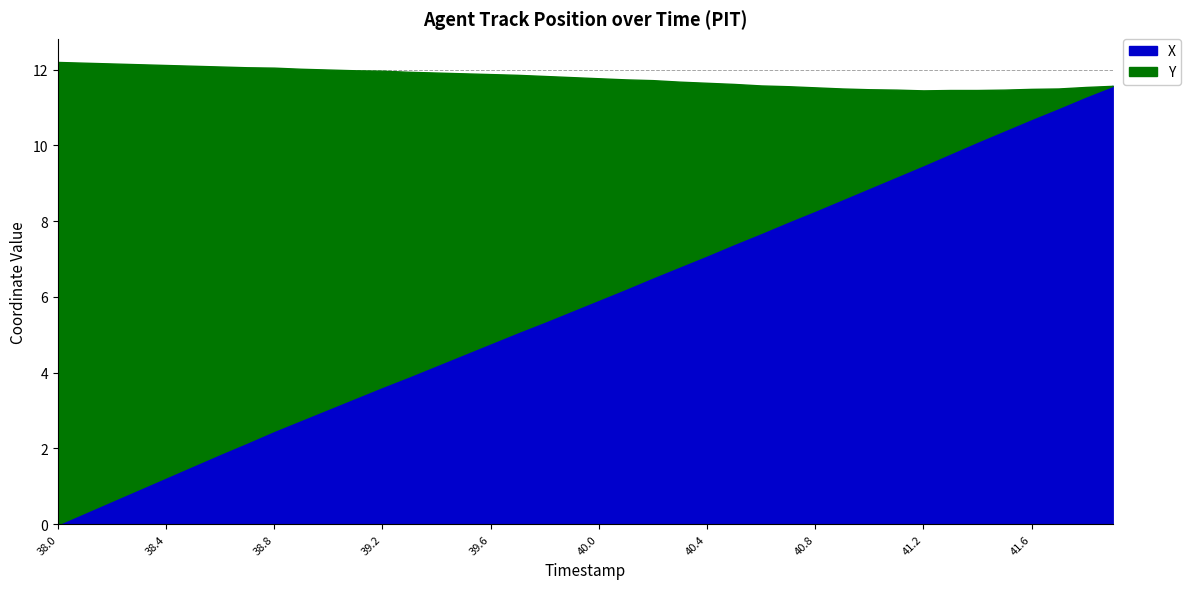

List the labels in order of value, smallest first.

38.0, 38.1, 38.2, 38.3, 38.4, 38.5, 38.6, 38.7, 38.8, 38.9, 39.0, 39.1, 39.2, 39.3, 39.4, 39.5, 39.6, 39.7, 39.8, 39.9, 40.0, 40.1, 40.2, 40.3, 40.4, 40.5, 40.6, 40.7, 40.8, 40.9, 41.0, 41.1, 41.2, 41.3, 41.4, 41.5, 41.6, 41.7, 41.8, 41.9